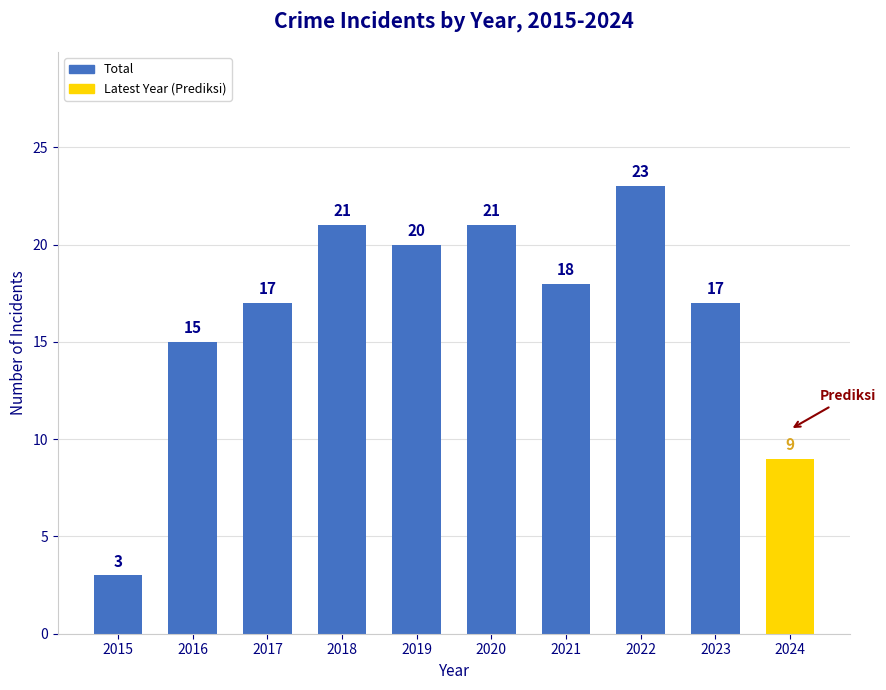

What is the maximum value shown in the chart?

23